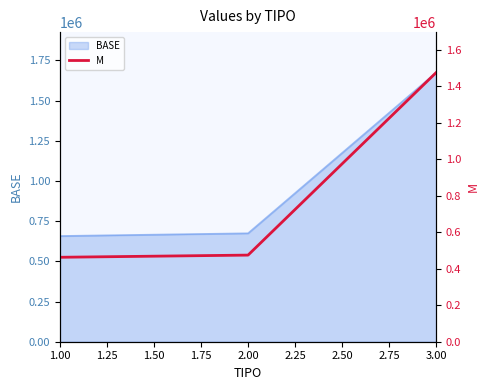

What is the lowest value of the BASE series?

657512.1